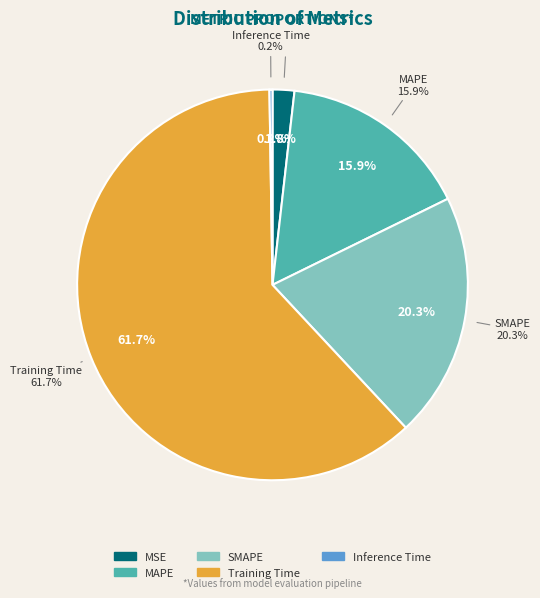

How many slices are in this pie chart?

5